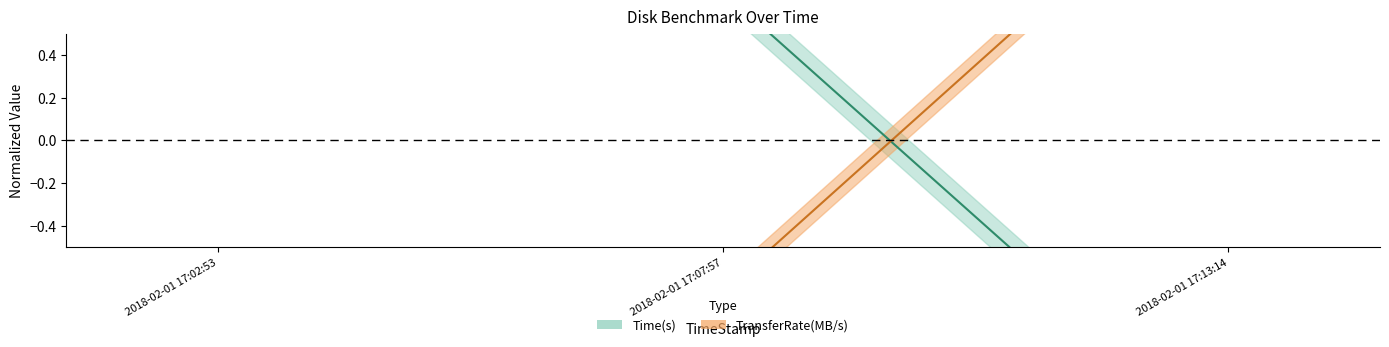

At which category is the sum across all series the highest?

2018-02-01 17:02:53